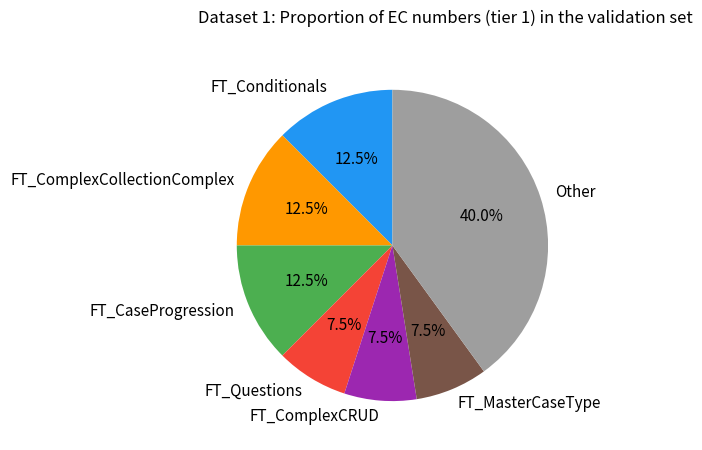

How many slices are in this pie chart?

7